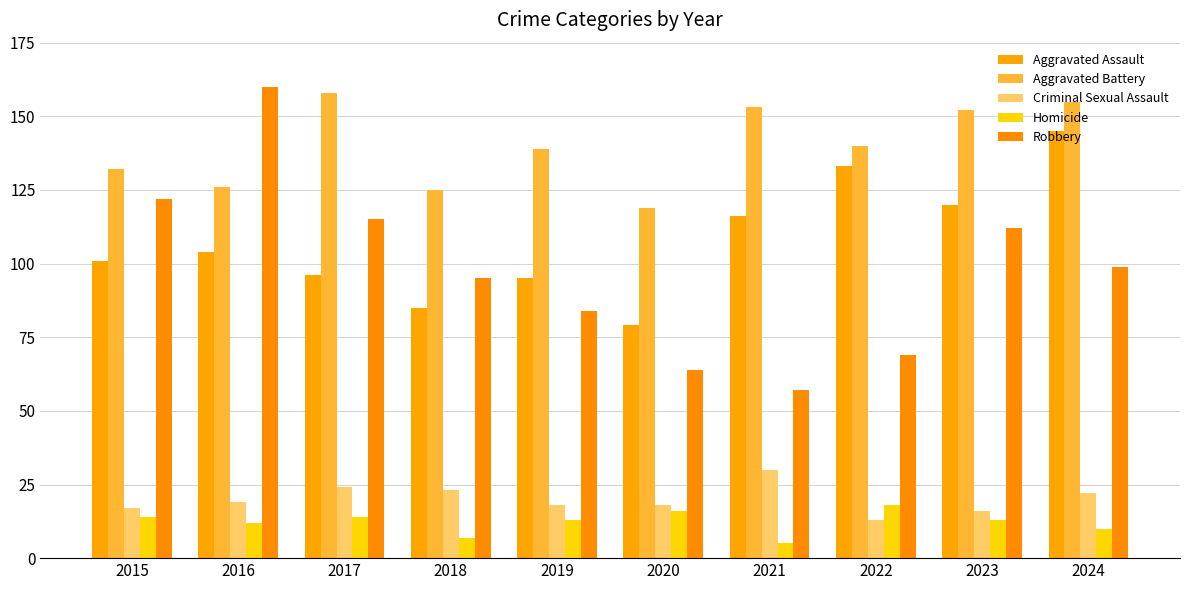

What is the difference between the Aggravated Assault values at 2017 and 2018?

11